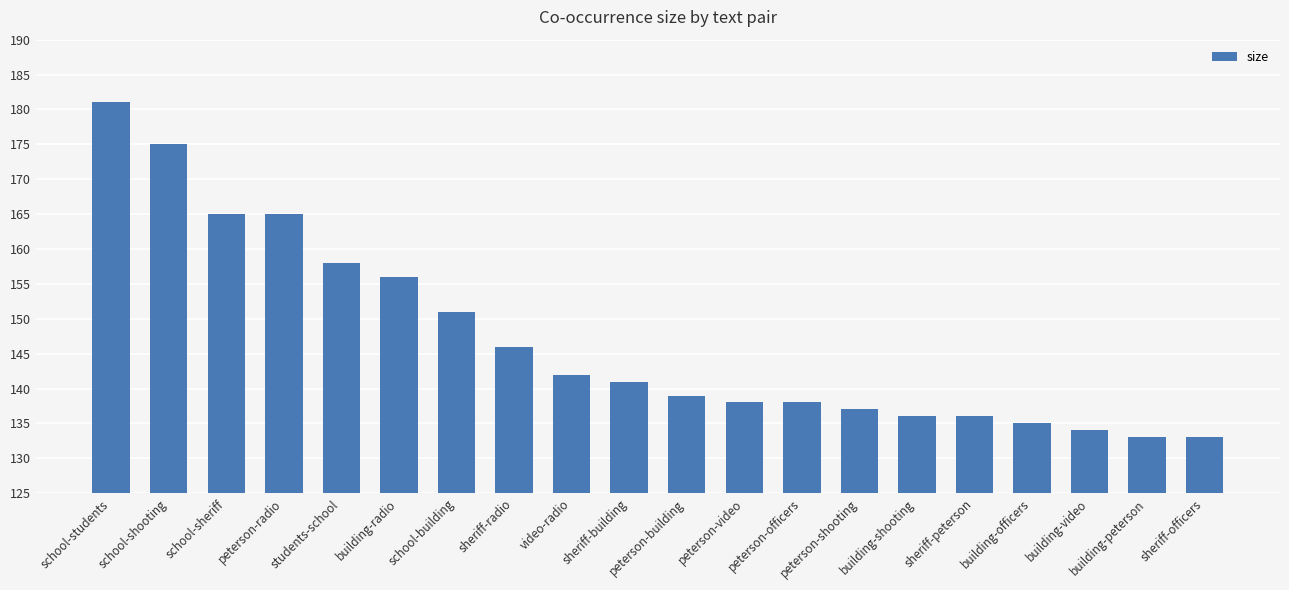

Reading left to right, what are all the values shown in this chart?

school-students=181	school-shooting=175	school-sheriff=165	peterson-radio=165	students-school=158	building-radio=156	school-building=151	sheriff-radio=146	video-radio=142	sheriff-building=141	peterson-building=139	peterson-video=138	peterson-officers=138	peterson-shooting=137	building-shooting=136	sheriff-peterson=136	building-officers=135	building-video=134	building-peterson=133	sheriff-officers=133